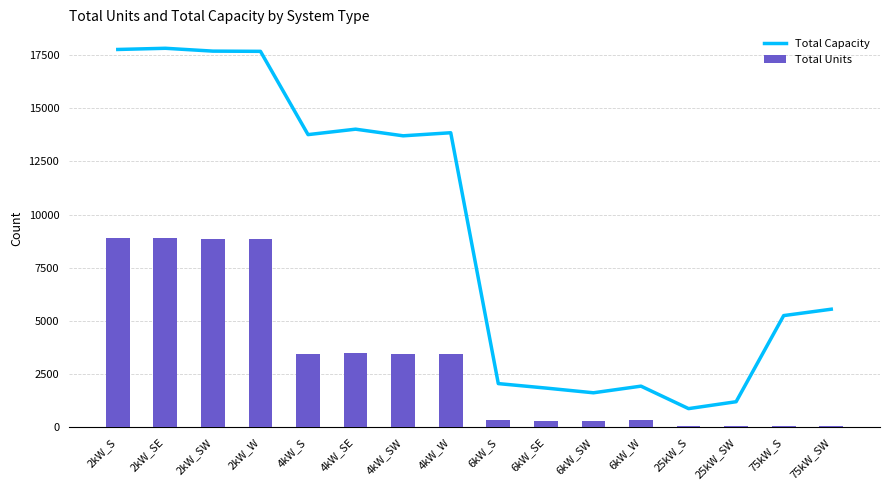

What is the lowest value of the Total Capacity series?

875